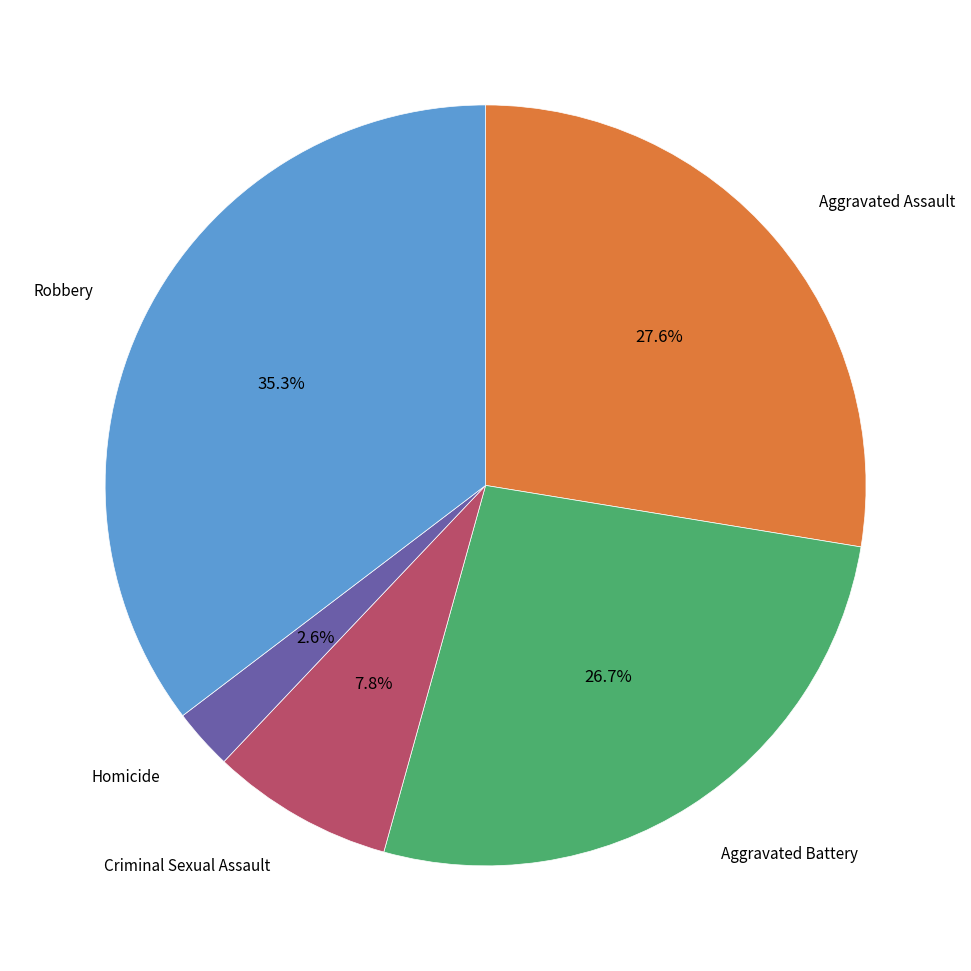

Does any single category account for the majority?

No